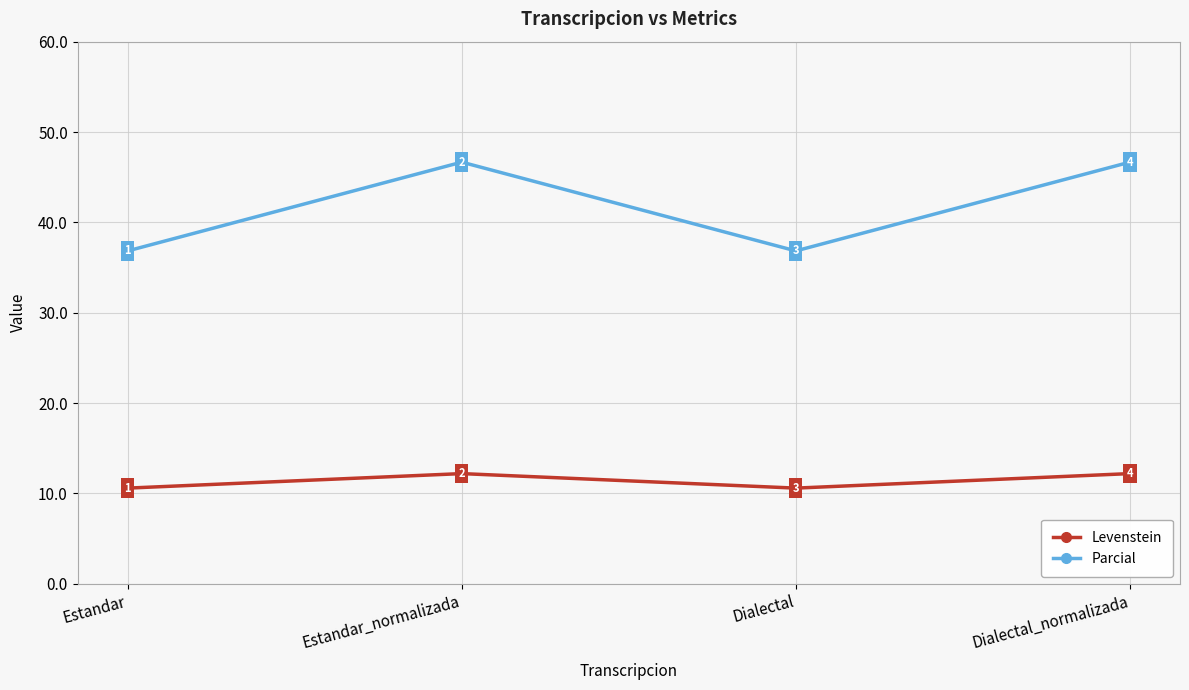

How many values in the Levenstein series are below 12?

2